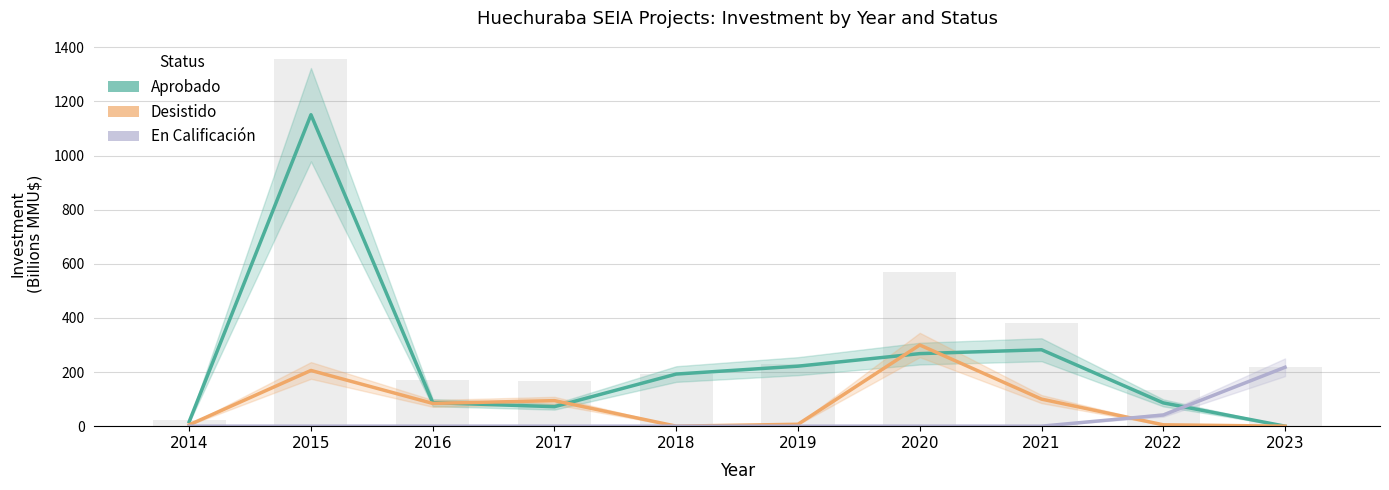

What is the total value across all series at 2021?

382.4